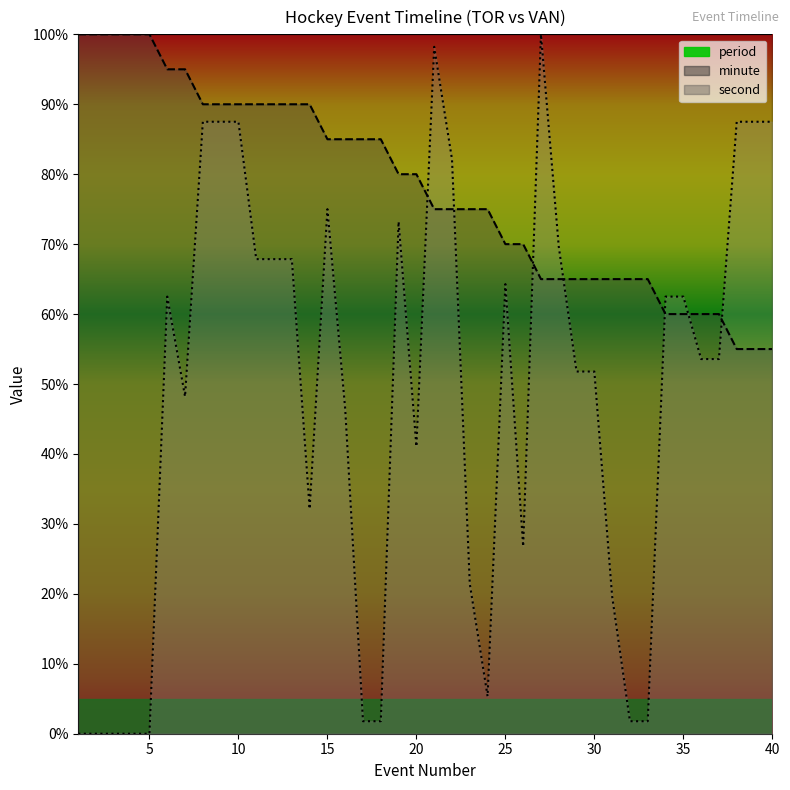

Where does the second series first go above 53?

6